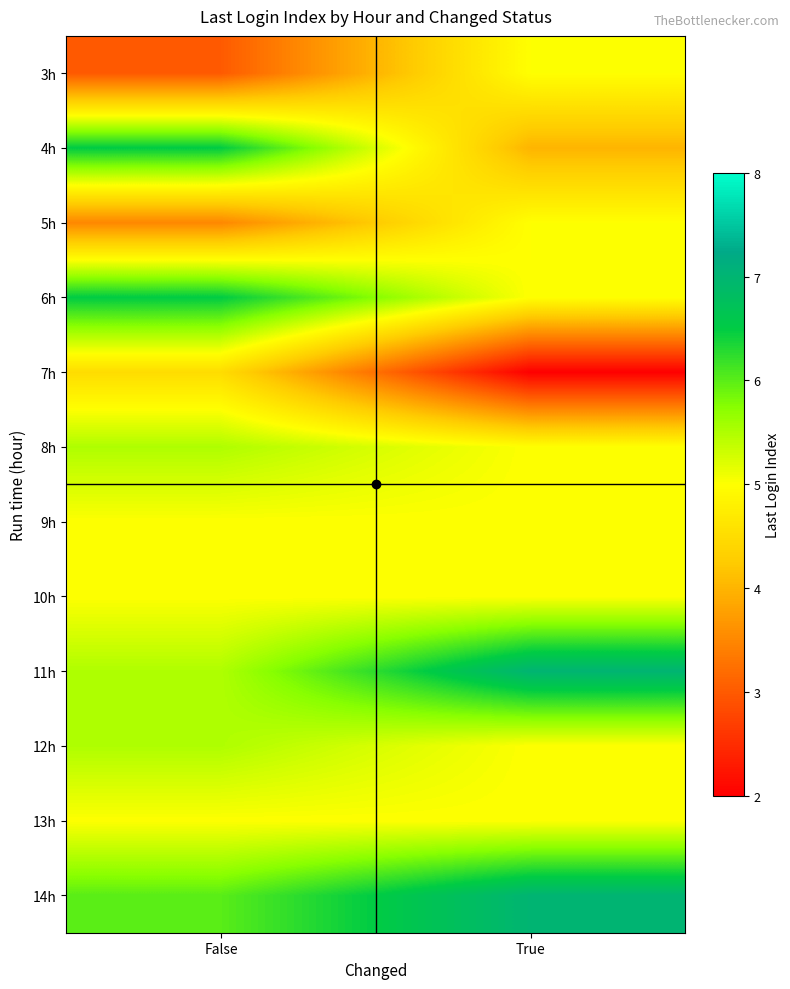

At which category does the chart reach its peak across all series?

True